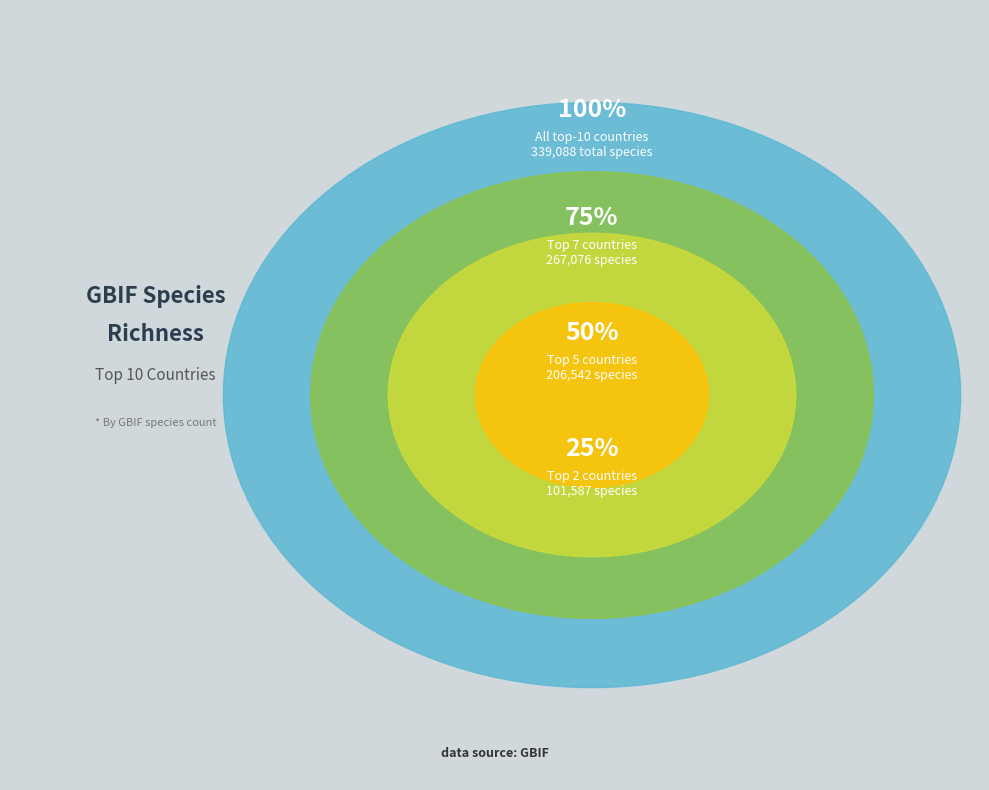

To the nearest percent, what portion does COLOMBIA represent?

10%